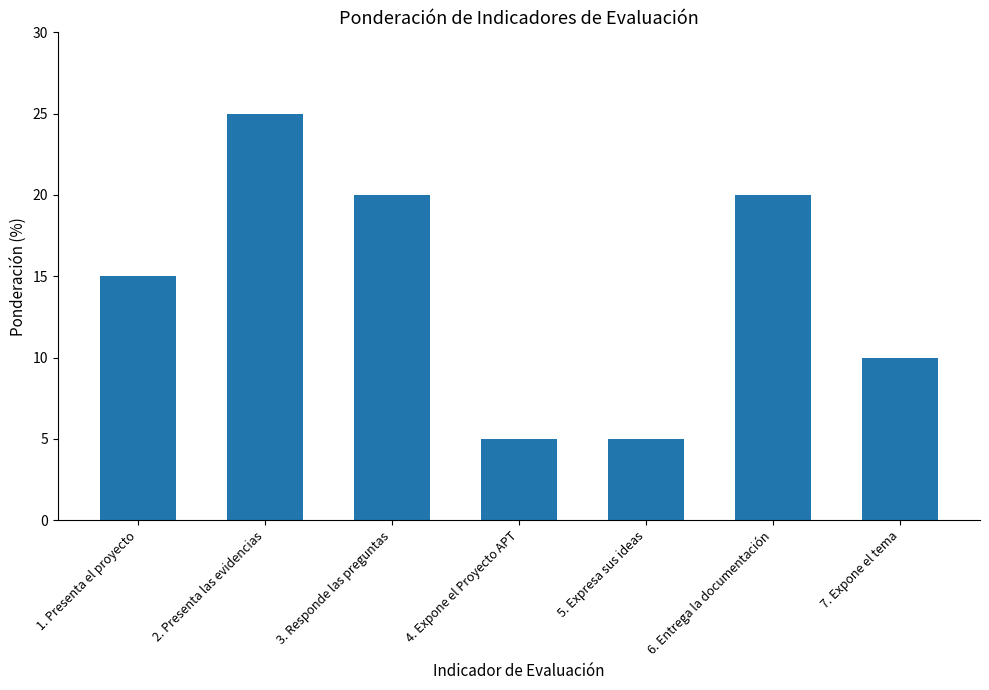

How many values are between 5 and 20?

6